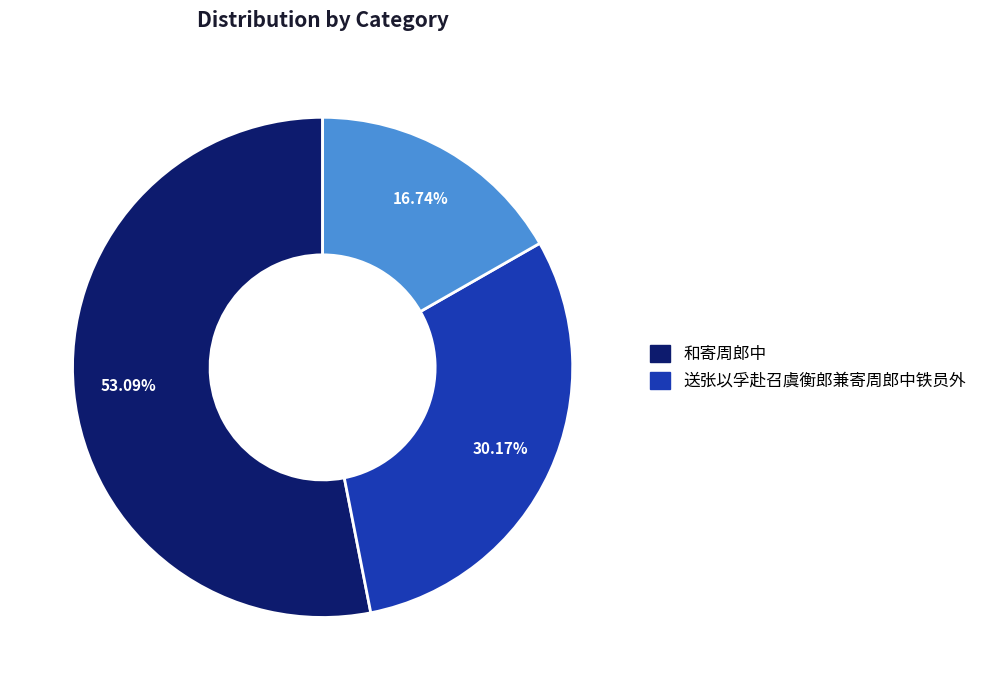

Is there a majority slice in this chart?

Yes